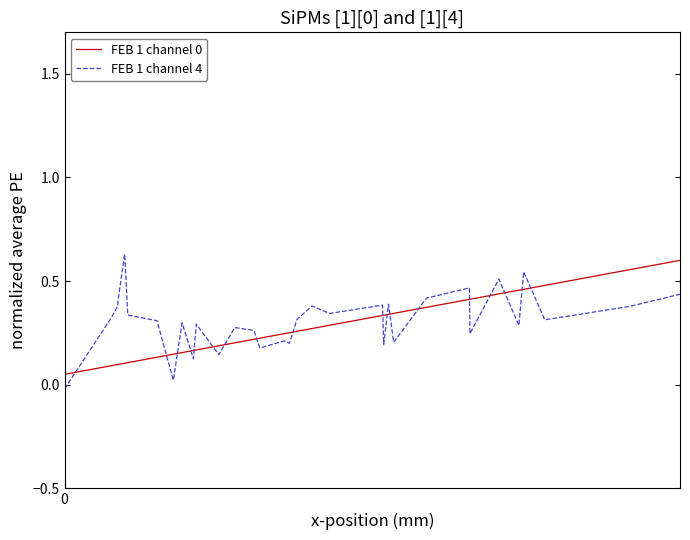

Which series has the widest spread of values?

FEB 1 channel 4